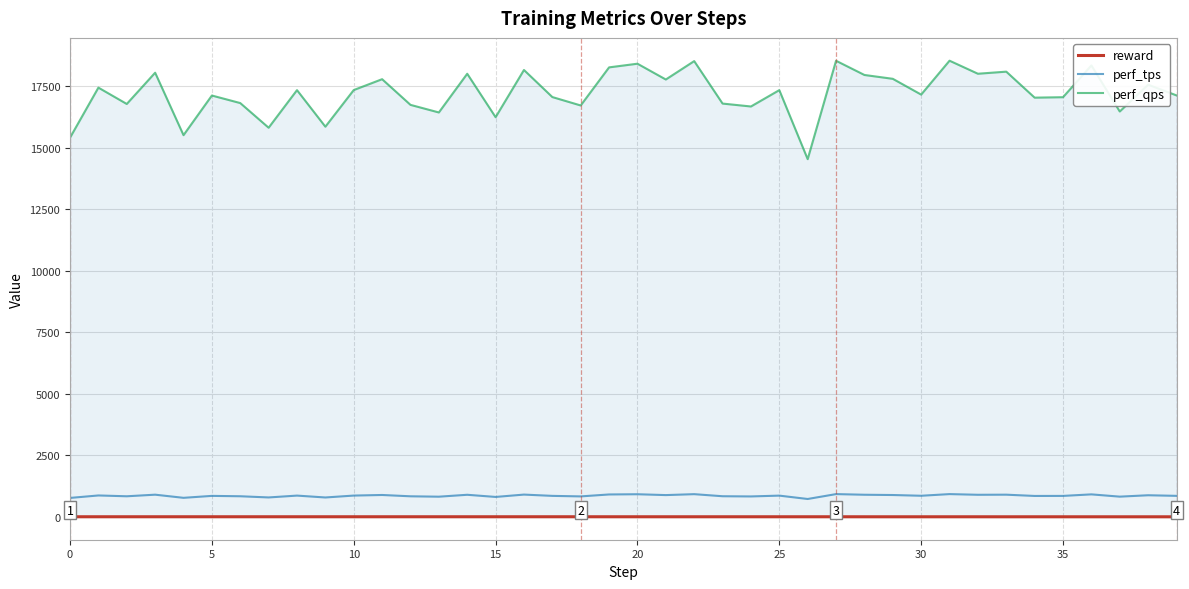

True or false: reward and perf_tps cross at least once.

False